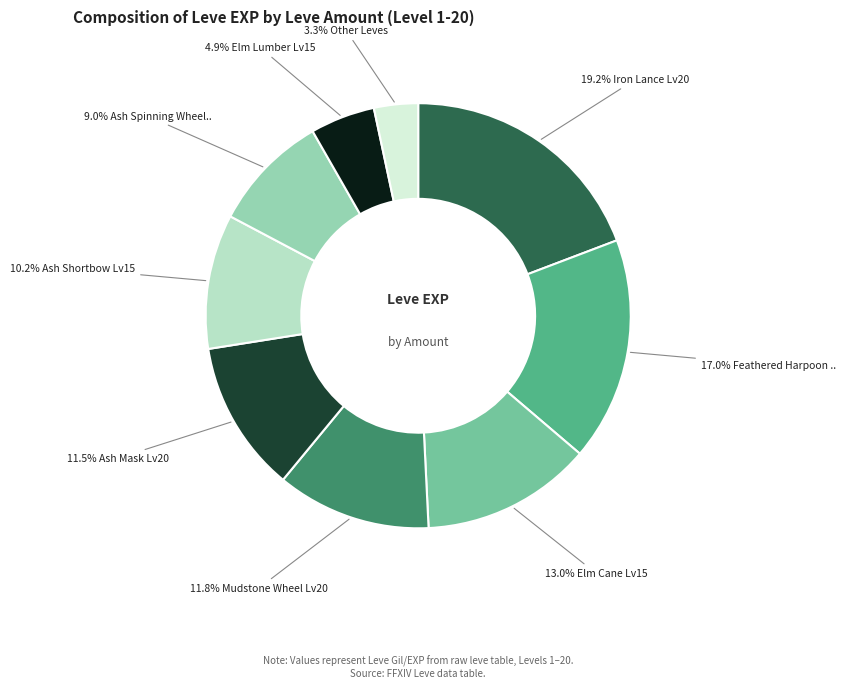

Is there a majority slice in this chart?

No